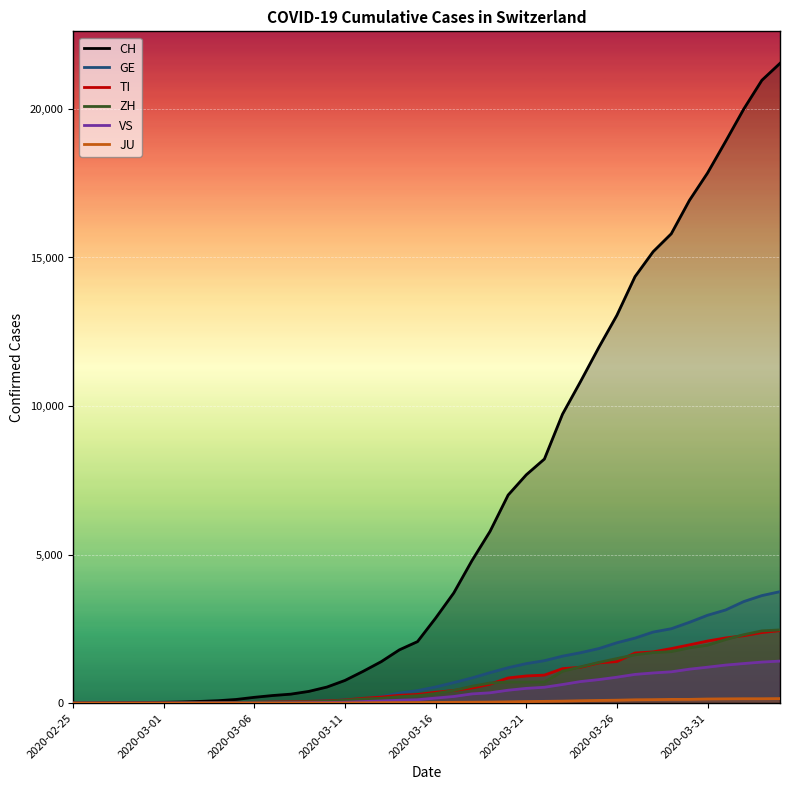

Which series has the widest spread of values?

CH